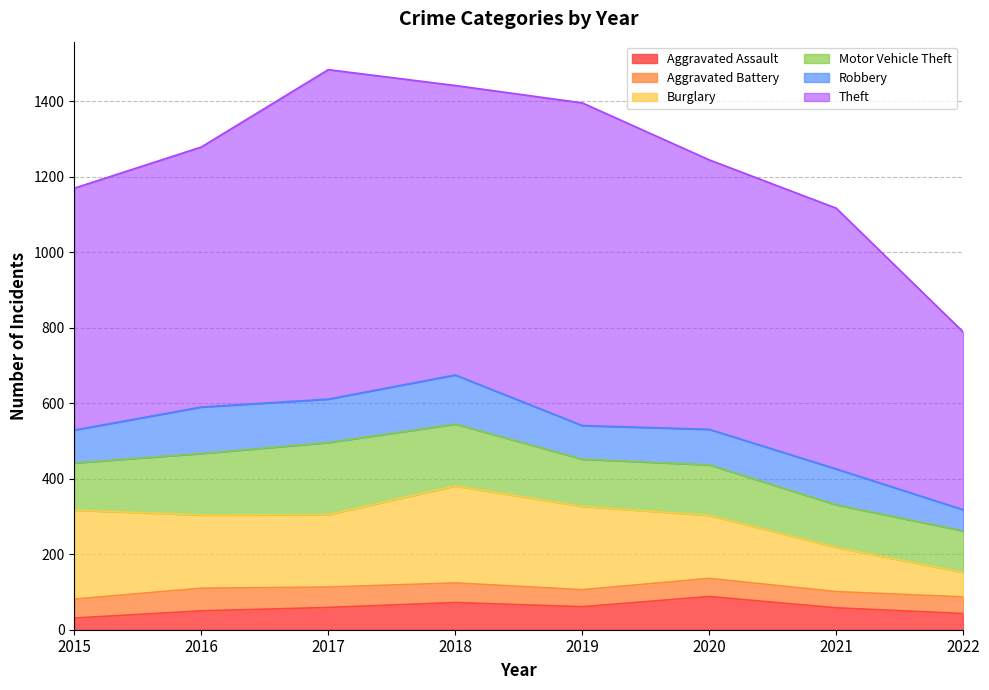

How many data points in Robbery are above 95?

3